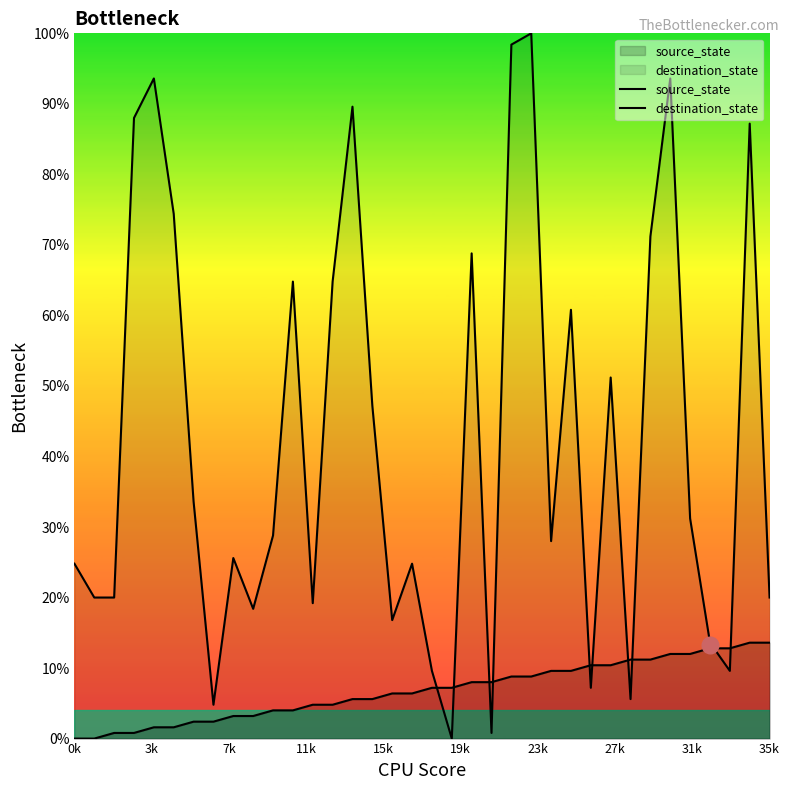

After their last crossing, which series has the higher values: destination_state or source_state?

destination_state